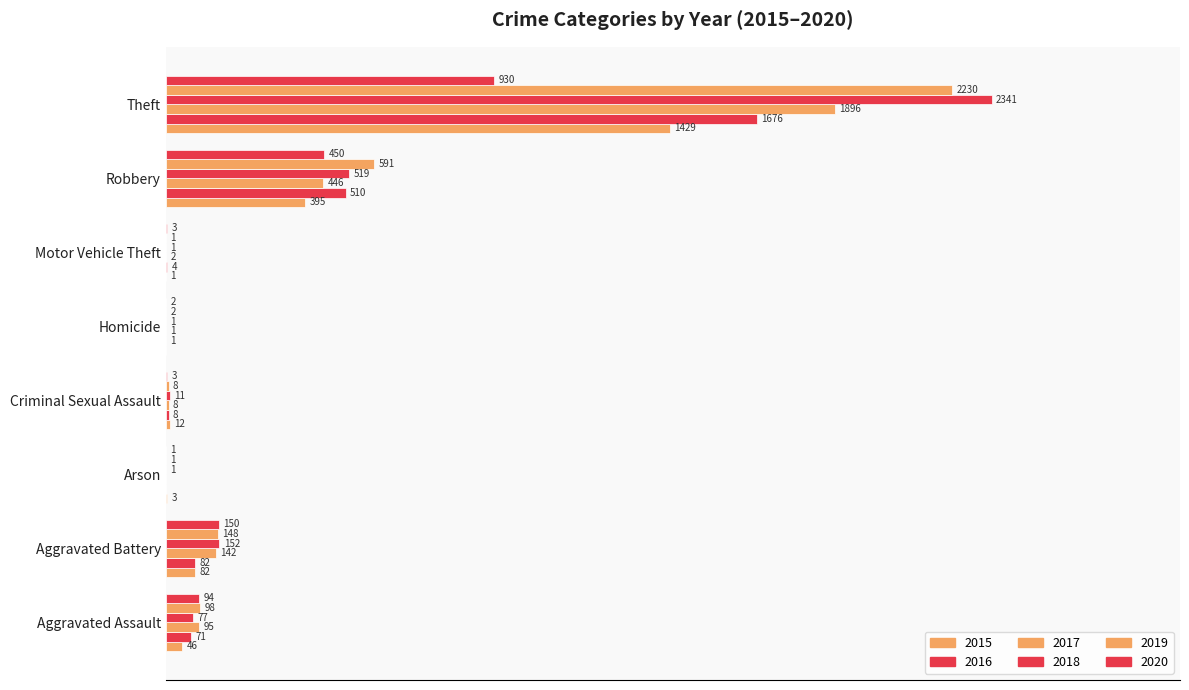

What is the label of the 6th bar from the left?

Motor Vehicle Theft